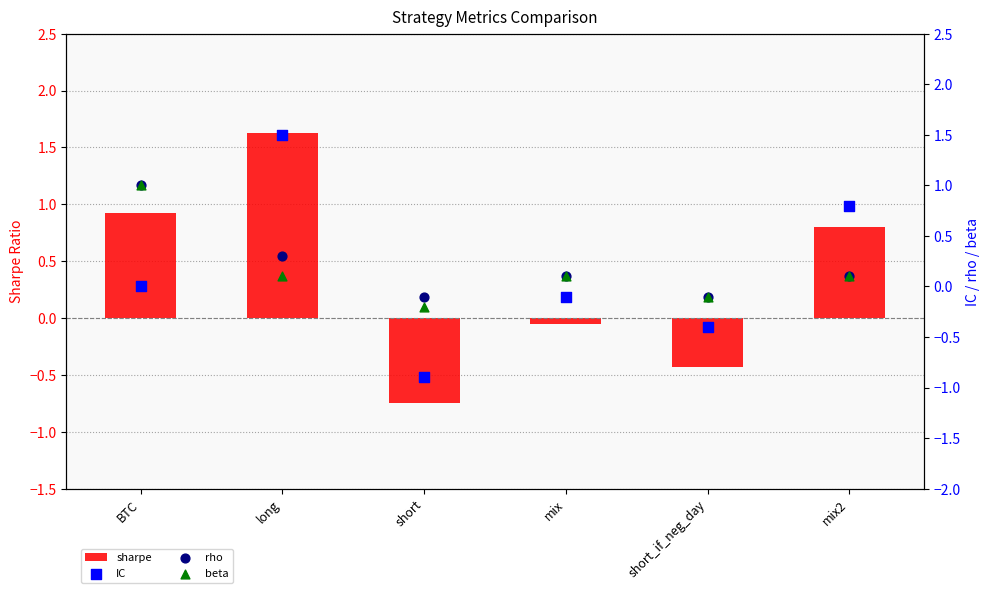

At how many categories does at least one series exceed 0?

4